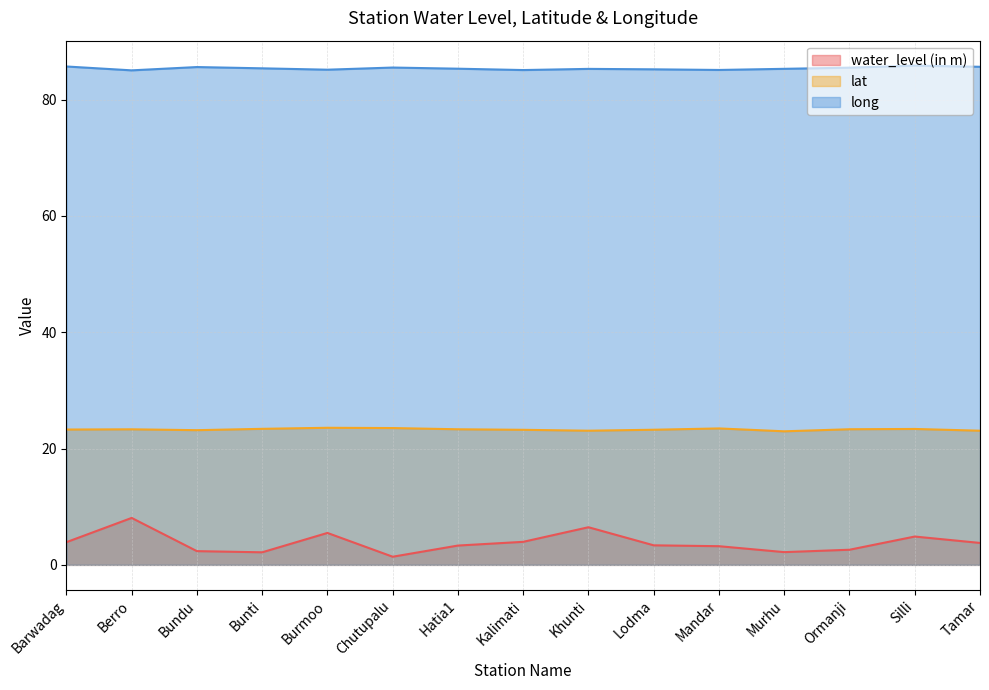

Where is long nearest to the value 85?

Berro